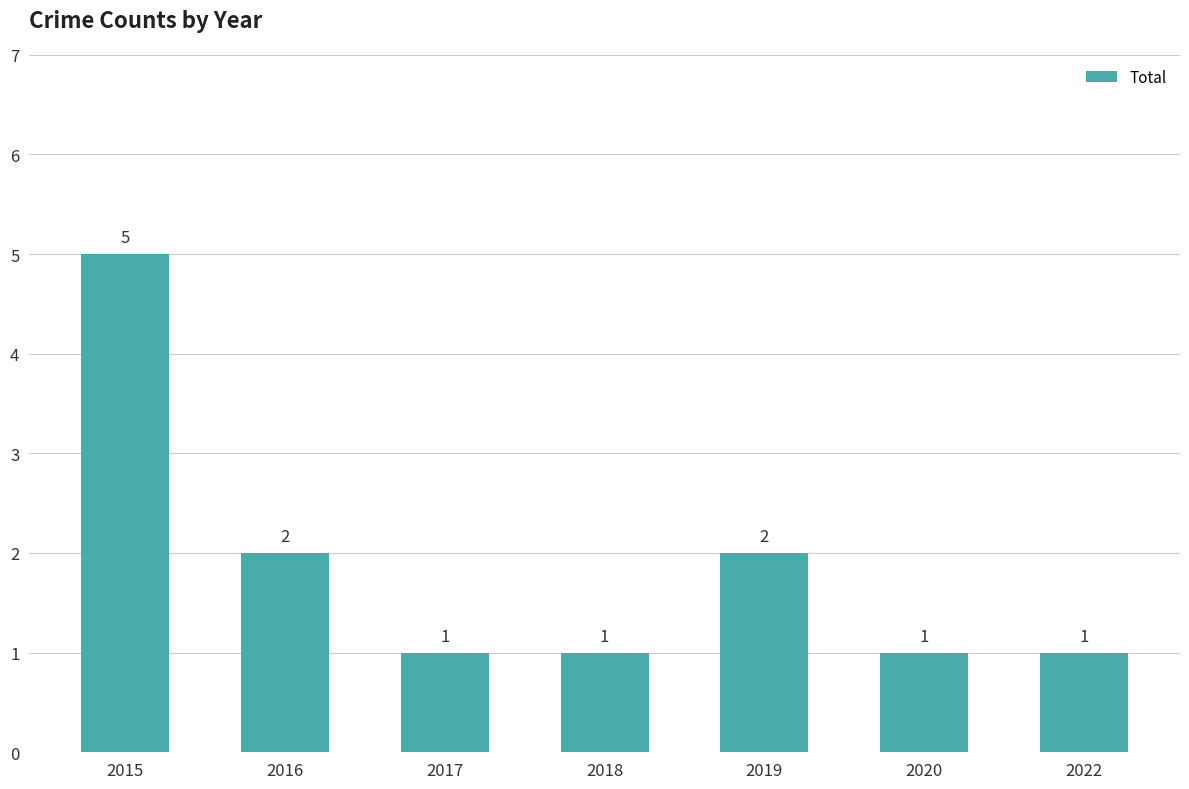

Approximately how many times larger is the value at 2019 compared to 2020?

2.0